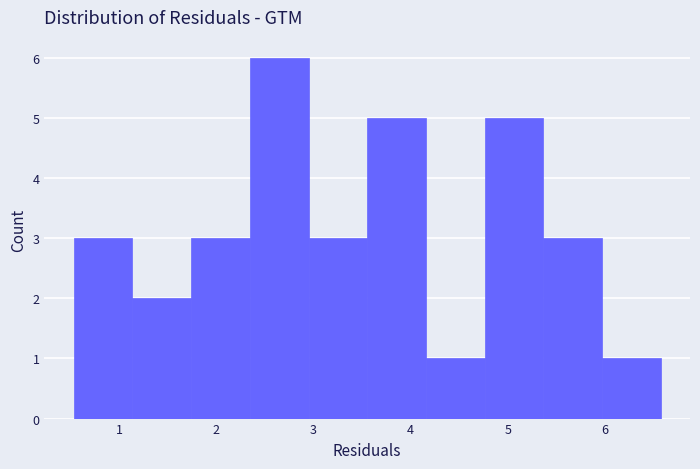

Which range on the x-axis has the tallest bar?

2.3 to 2.9